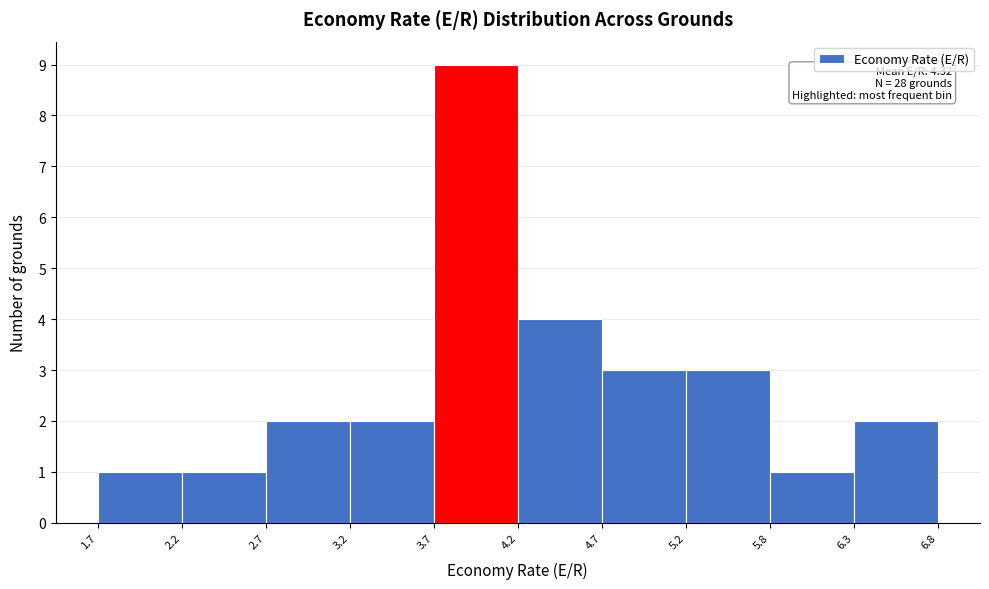

Which range on the x-axis has the tallest bar?

3.7 to 4.2